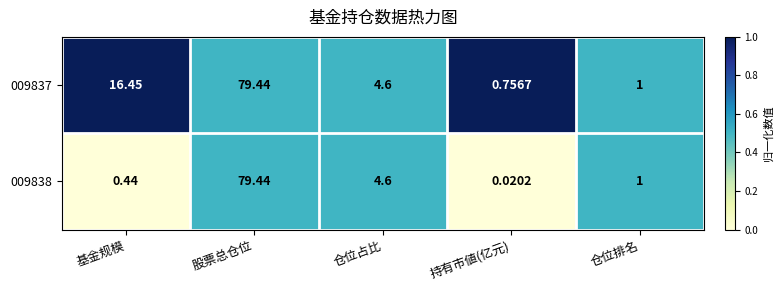

Rank the categories by 009837 value from lowest to highest.

持有市値(亿元), 仓位排名, 仓位占比, 基金规模, 股票总仓位